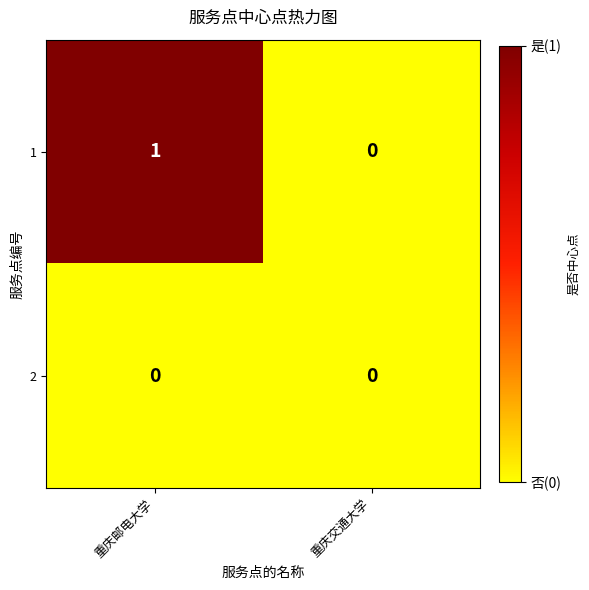

List the series in order of their peak value, highest first.

1, 2